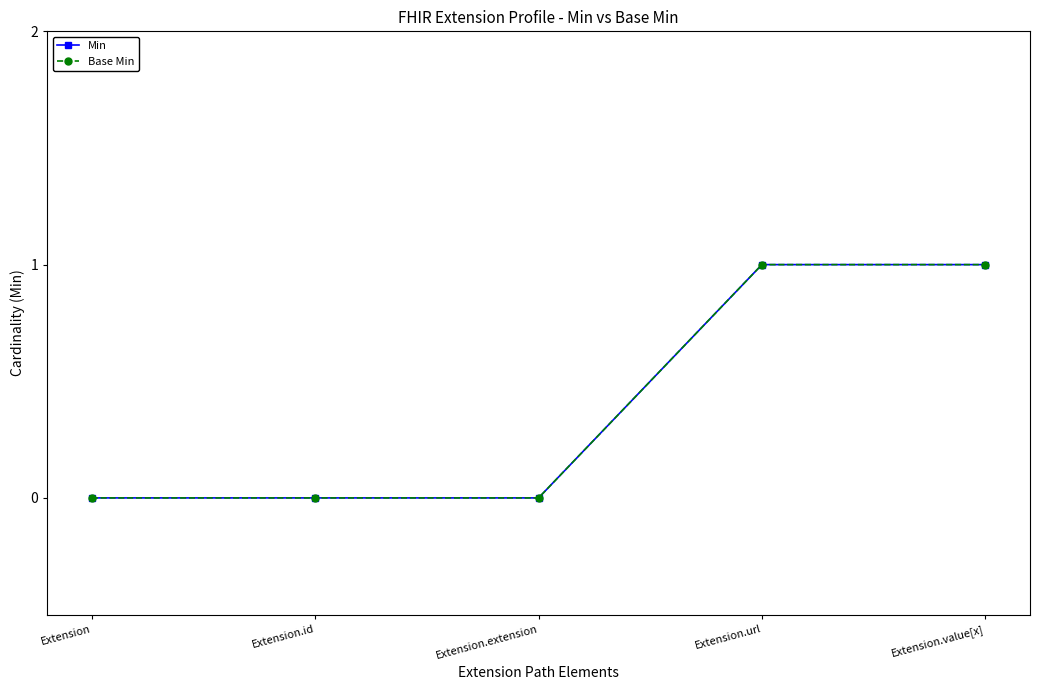

Does the chart have visible grid lines?

No